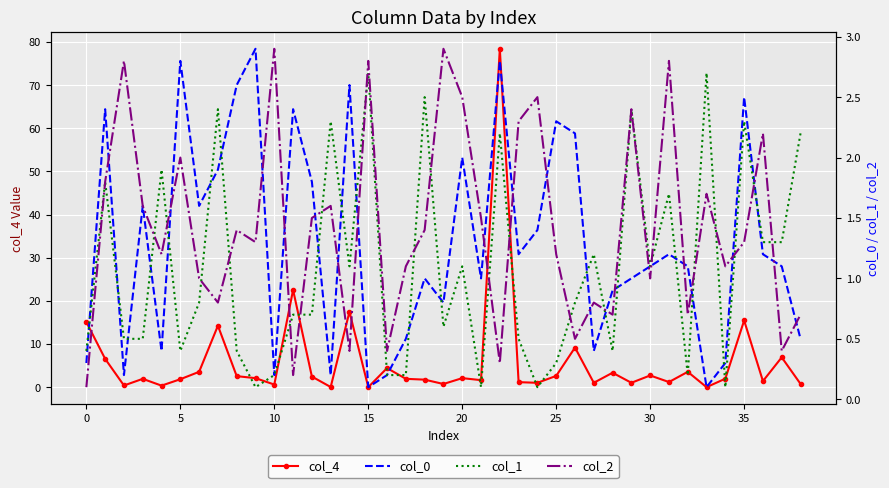

How many intersections are there between col_0 and col_1?

19